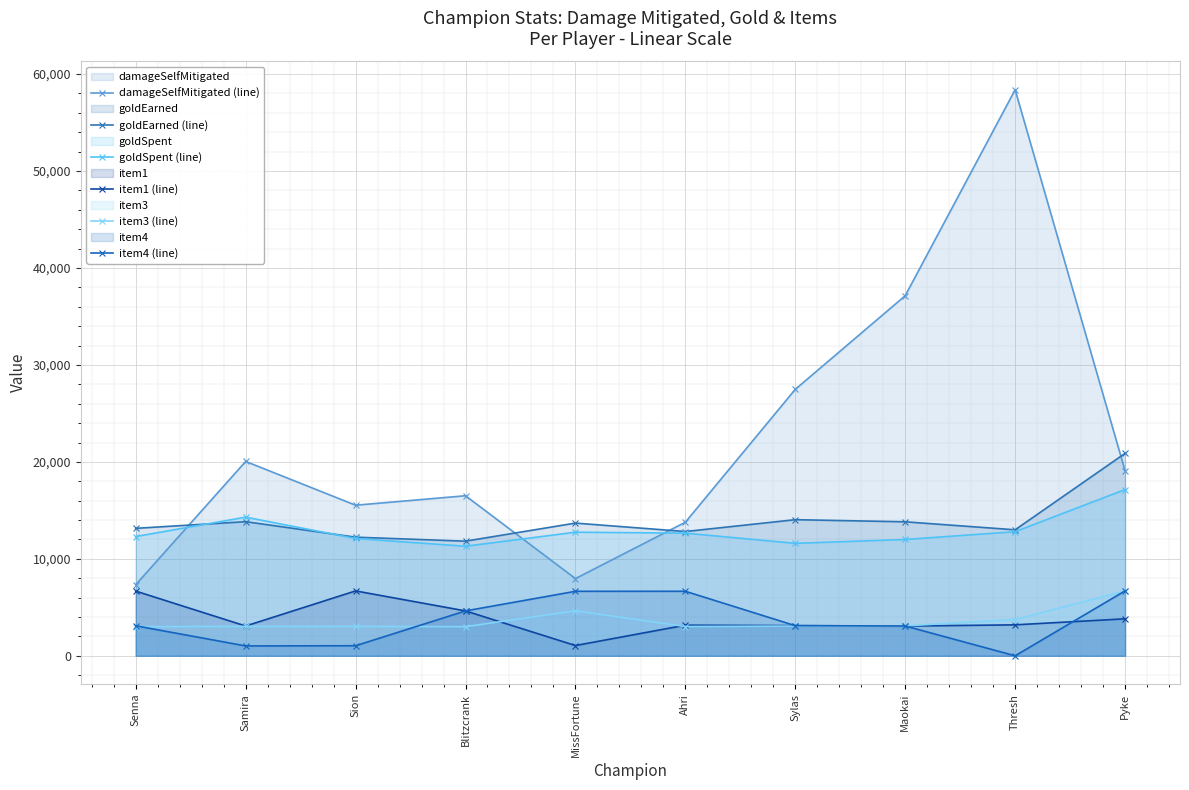

Reading left to right, what are all the values shown in this chart?

damageSelfMitigated (line): Senna=7334	Samira=20047	Sion=15533	Blitzcrank=16509	MissFortune=7963	Ahri=13778	Sylas=27483	Maokai=37140	Thresh=58384	Pyke=19096
goldEarned (line): Senna=13147	Samira=13834	Sion=12235	Blitzcrank=11824	MissFortune=13688	Ahri=12818	Sylas=14040	Maokai=13822	Thresh=12995	Pyke=20882
goldSpent (line): Senna=12300	Samira=14300	Sion=12100	Blitzcrank=11300	MissFortune=12750	Ahri=12650	Sylas=11600	Maokai=12000	Thresh=12800	Pyke=17150
item1 (line): Senna=6672	Samira=3072	Sion=6693	Blitzcrank=4629	MissFortune=1058	Ahri=3157	Sylas=3111	Maokai=3065	Thresh=3193	Pyke=3814
item3 (line): Senna=3006	Samira=3035	Sion=3036	Blitzcrank=3001	MissFortune=4637	Ahri=3020	Sylas=3065	Maokai=3083	Thresh=3742	Pyke=6691
item4 (line): Senna=3094	Samira=1018	Sion=1038	Blitzcrank=4630	MissFortune=6653	Ahri=6655	Sylas=3108	Maokai=3076	Thresh=0	Pyke=6694